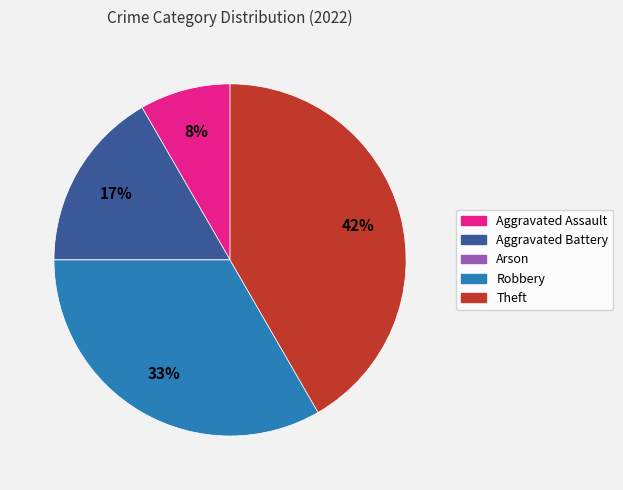

Does any single category account for the majority?

No